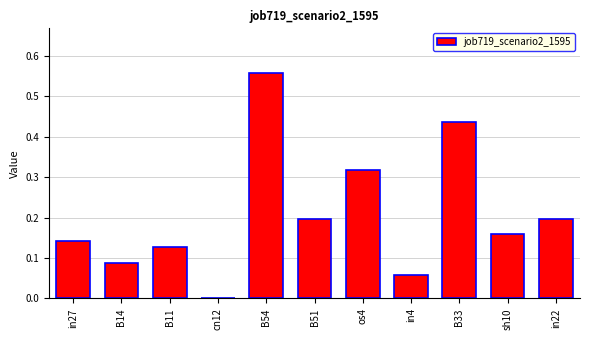

What is the sum of all values?

2.3